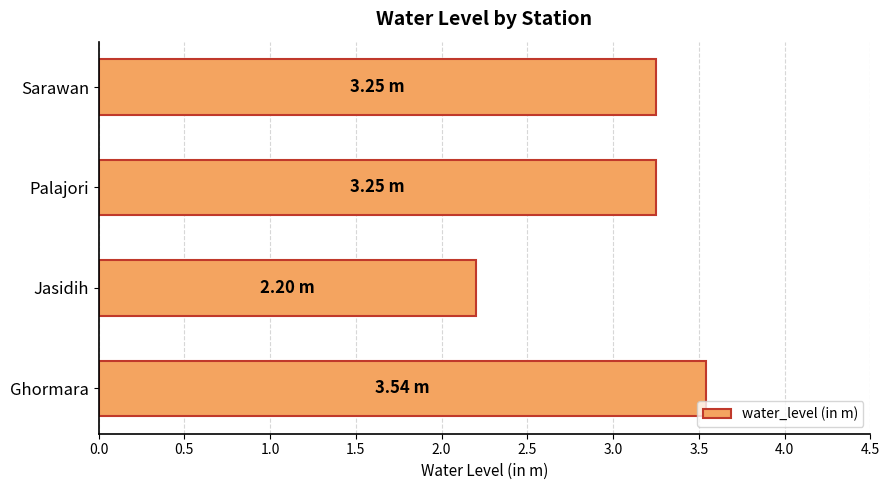

Where is the data nearest to the value 2?

Jasidih